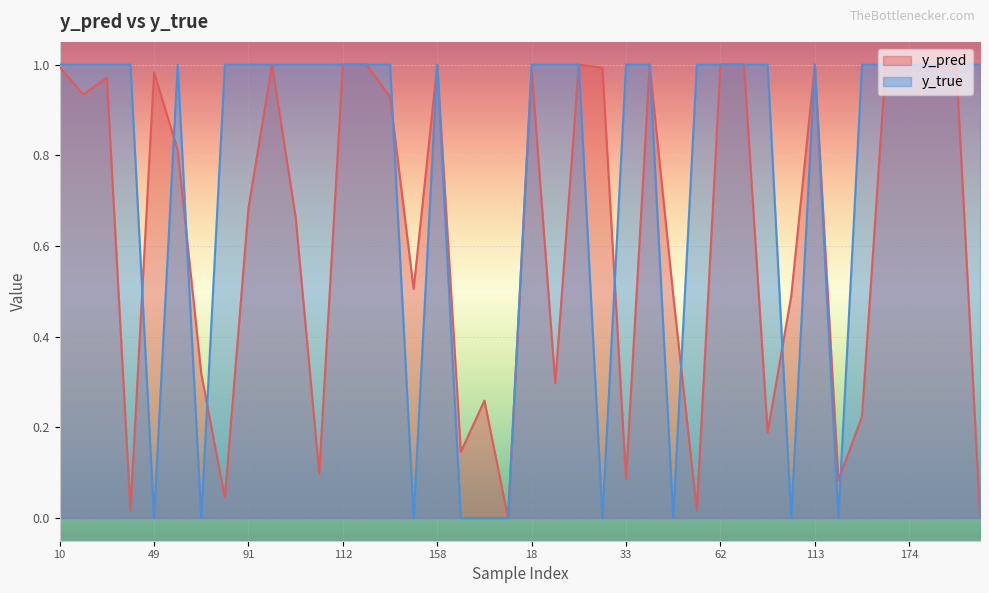

True or false: y_pred and y_true intersect in this chart.

True